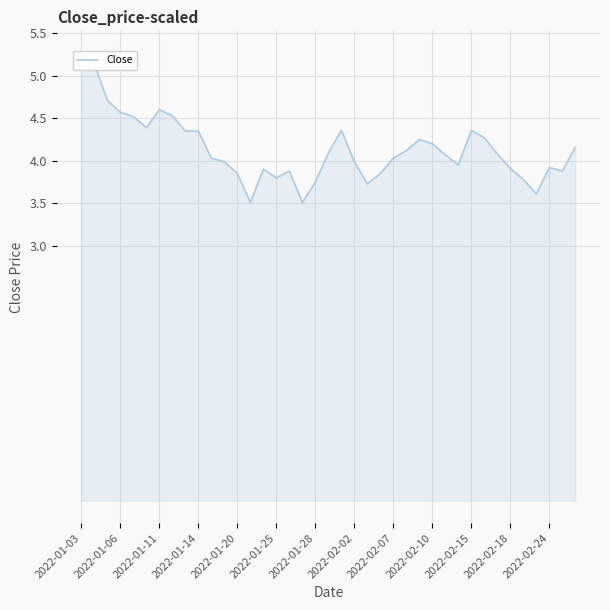

Reading left to right, transcribe all the data shown in this chart.

5.3	5.1	4.7	4.6	4.5	4.4	4.6	4.5	4.3	4.3	4.0	4.0	3.8	3.5	3.9	3.8	3.9	3.5	3.8	4.1	4.4	4.0	3.7	3.8	4.0	4.1	4.2	4.2	4.1	4.0	4.4	4.3	4.1	3.9	3.8	3.6	3.9	3.9	4.2